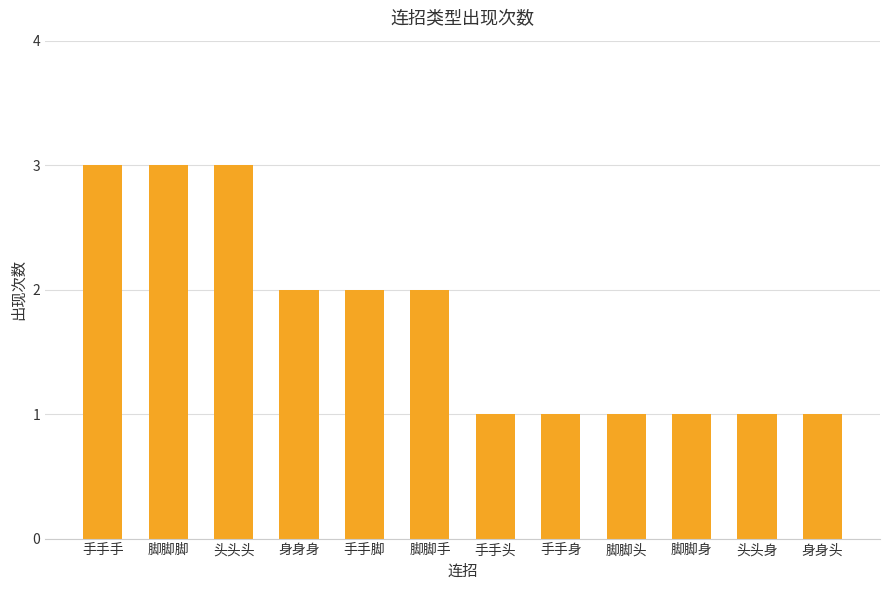

What is the average value?

2